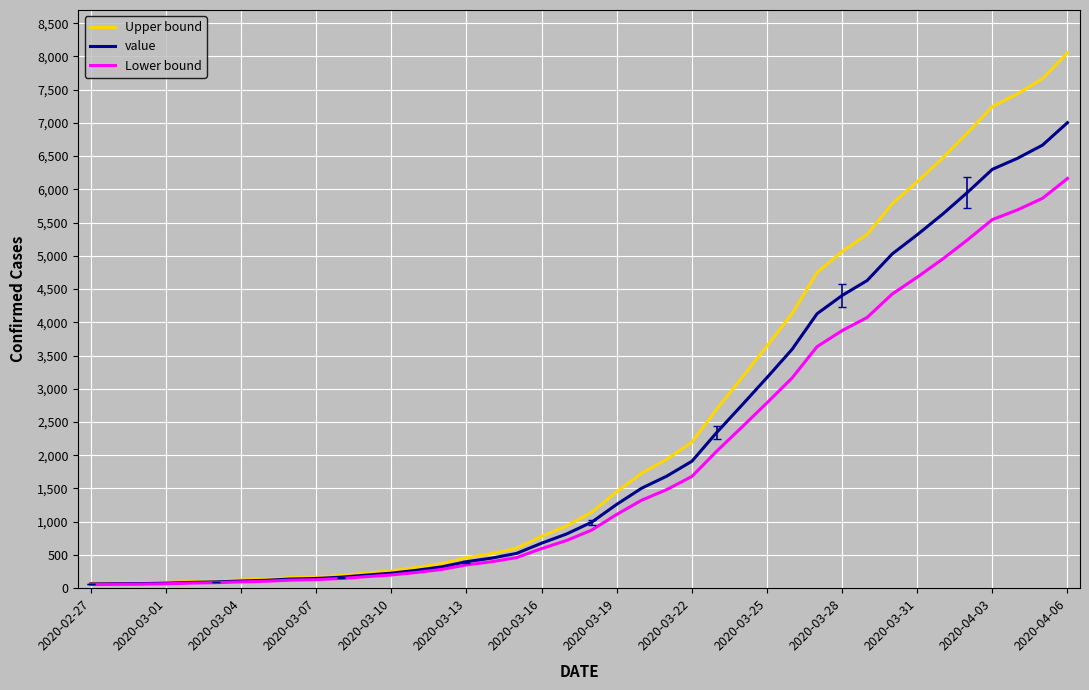

Which series has the largest range (max minus min)?

Upper bound